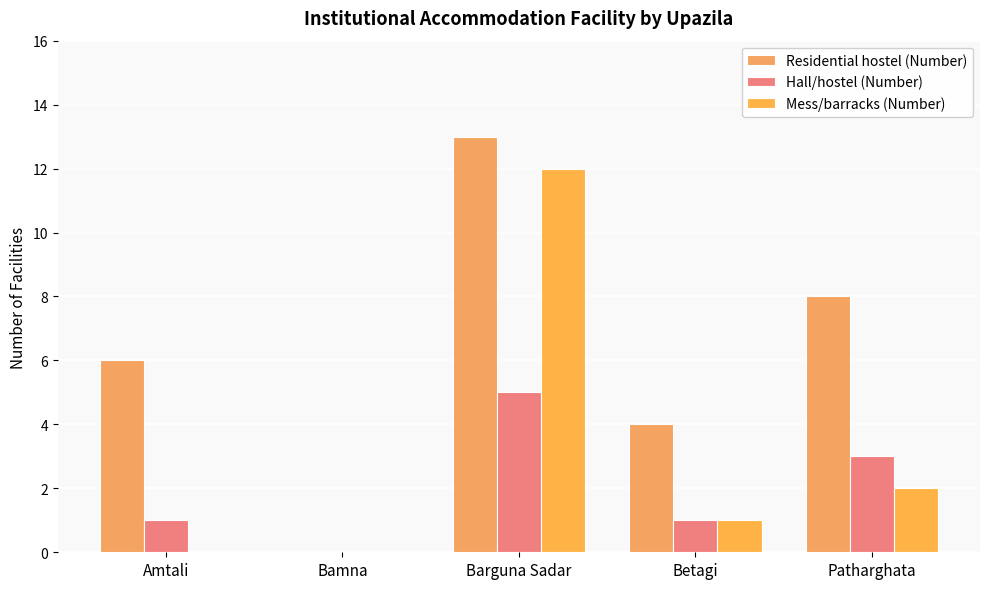

Is it true that Residential hostel (Number) equals 8 at Patharghata?

True